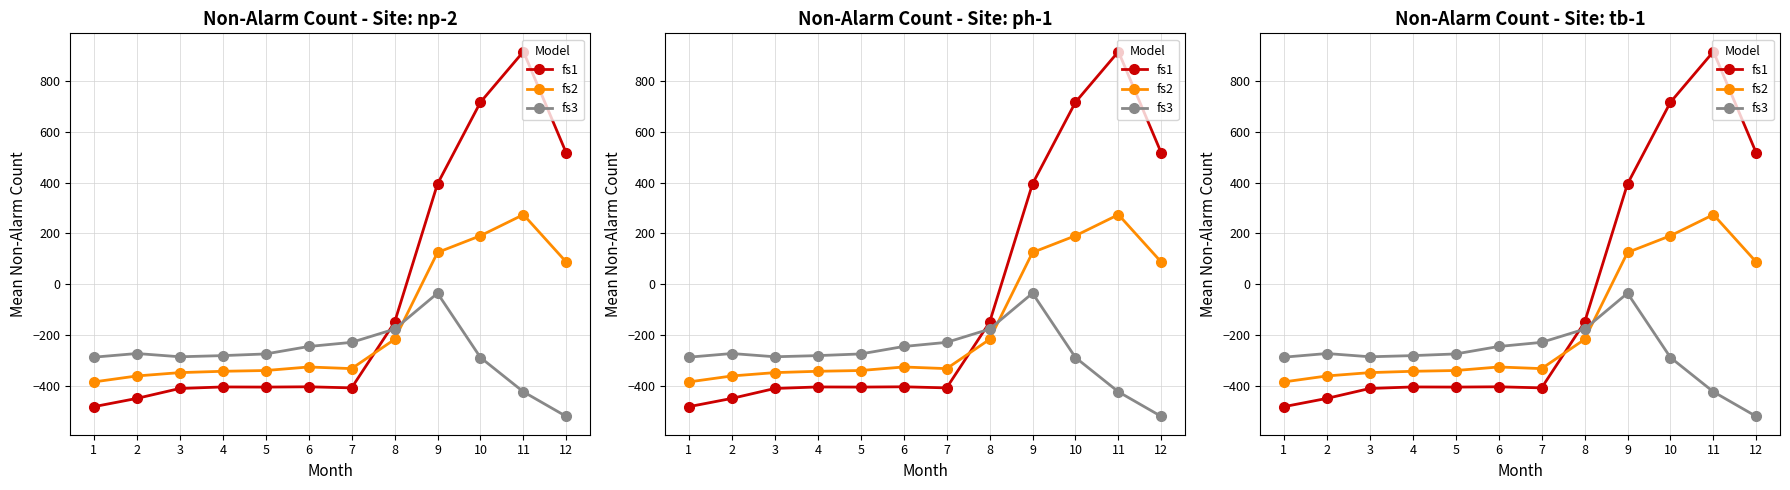

Is it true that fs3 equals -228.8 at 7?

True